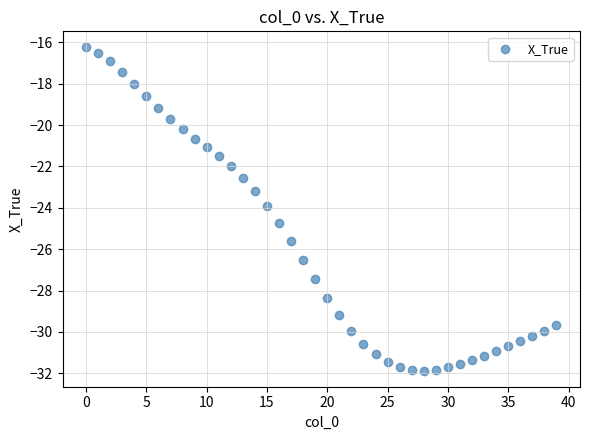

What is the range of Y values (max minus min)?

15.6